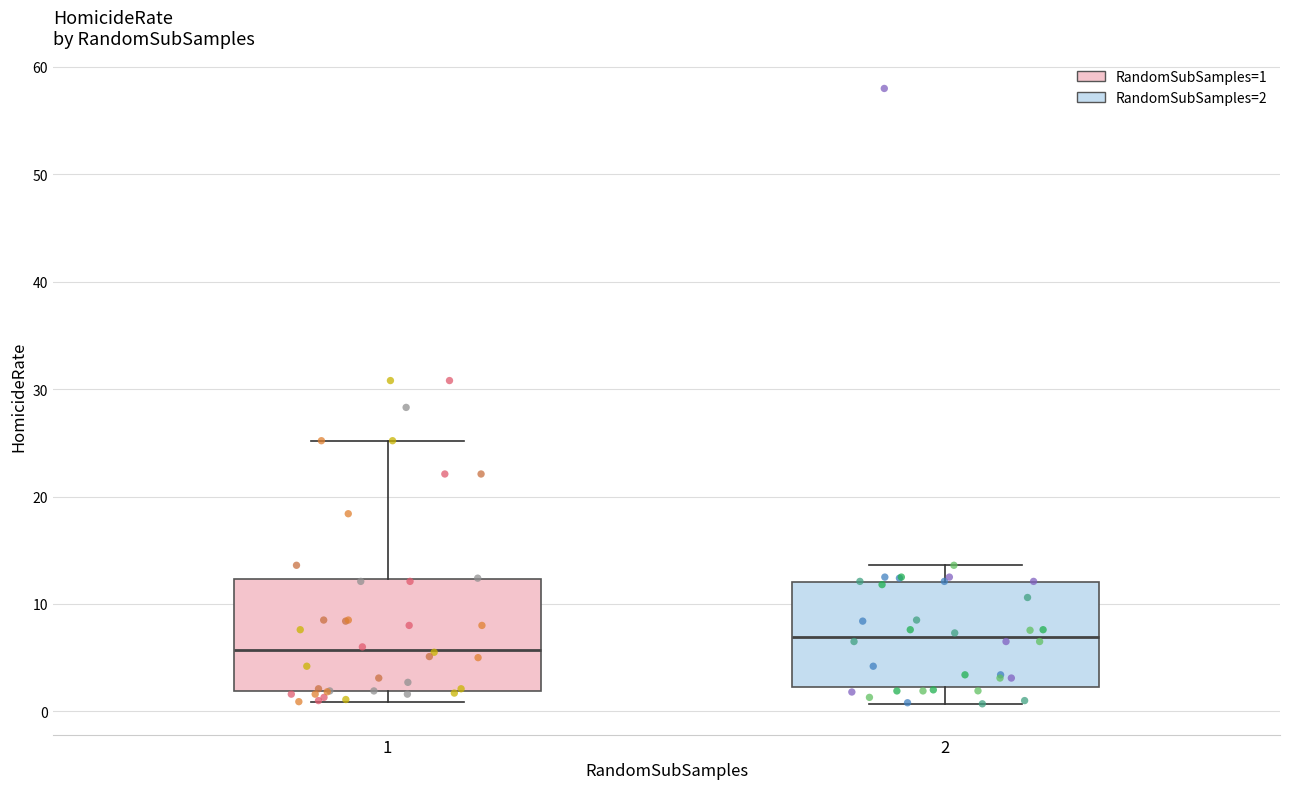

Reading left to right, read every box against the y-axis: the position of its median line, the range the box covers, and the ends of its whiskers. The values are not printed on the chart, so give them approximately, as read against the axis.

1: median 6, box 2 to 12, whiskers 1 to 25
2: median 7, box 2 to 12, whiskers 1 to 14